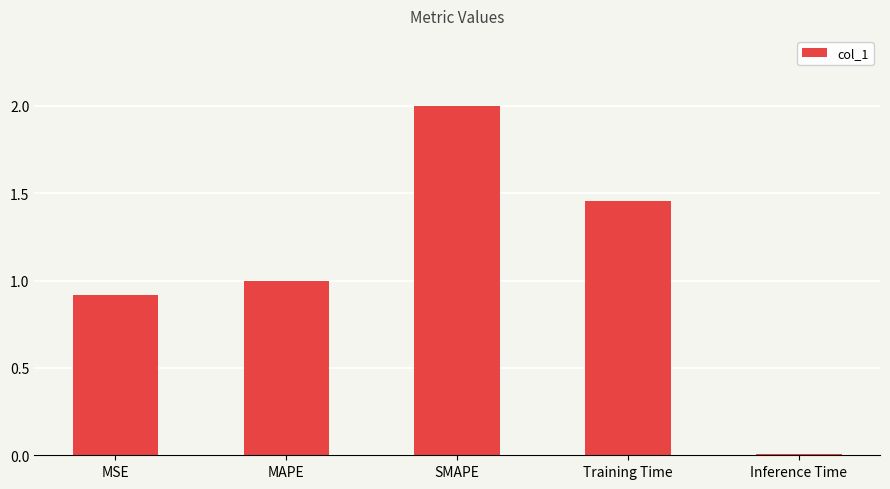

What position from the left is MAPE?

2